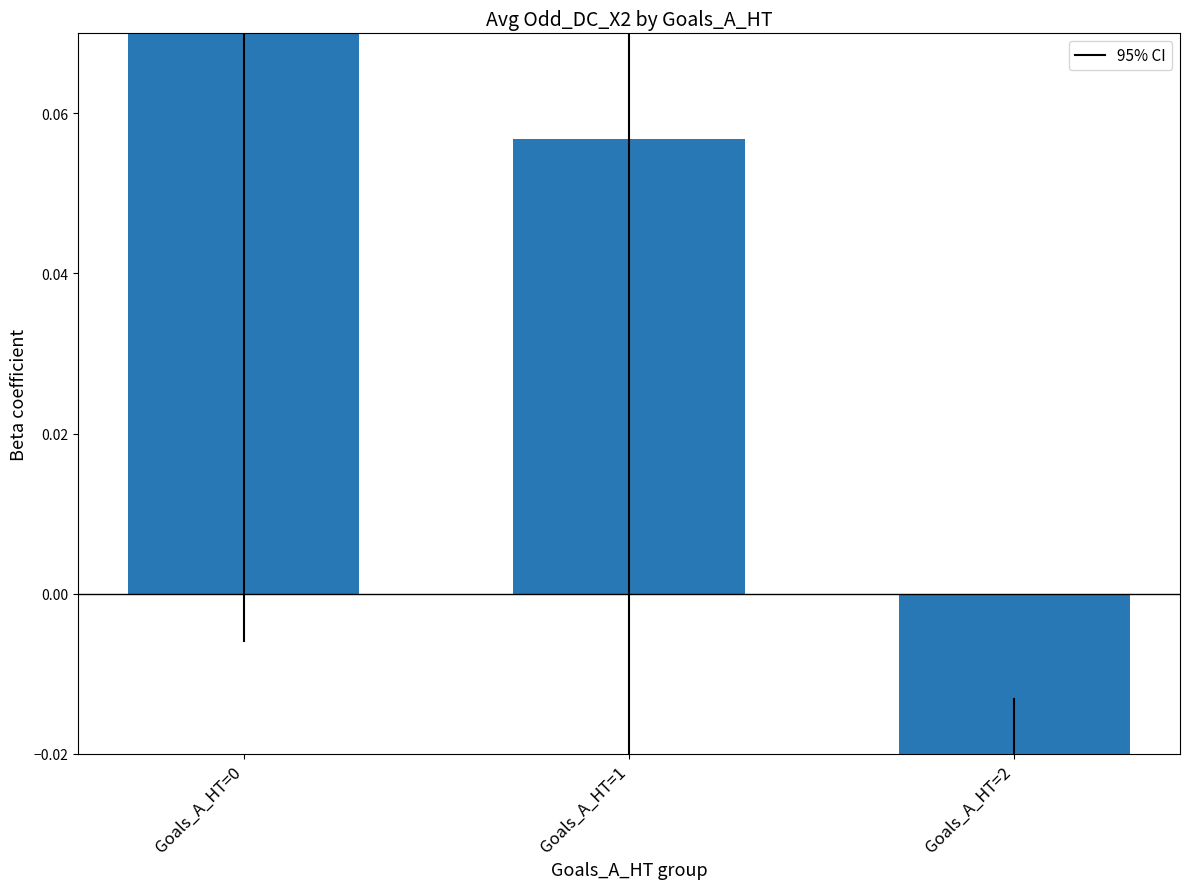

Which has a higher value, Goals_A_HT=2 or Goals_A_HT=0?

Goals_A_HT=0